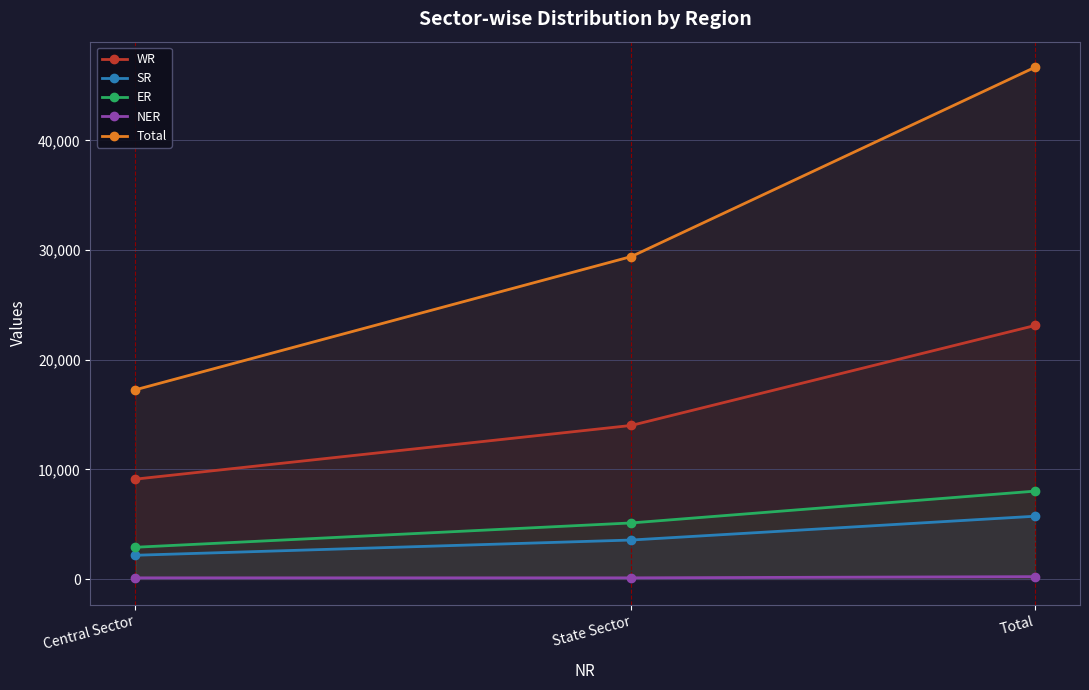

Reading left to right, transcribe all the data shown in this chart.

WR: 9114	14012	23126
SR: 2170	3560	5730
ER: 2900	5119	8019
NER: 110	110	220
Total: 17262	29416	46678